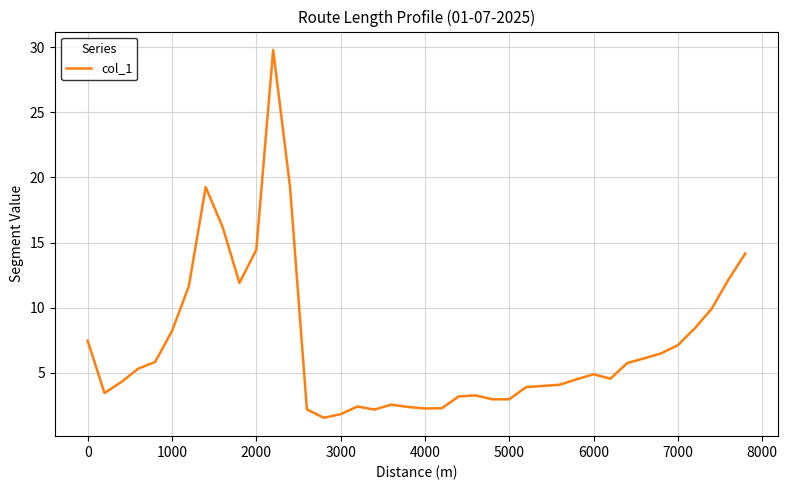

What is the maximum value shown in the chart?

29.8